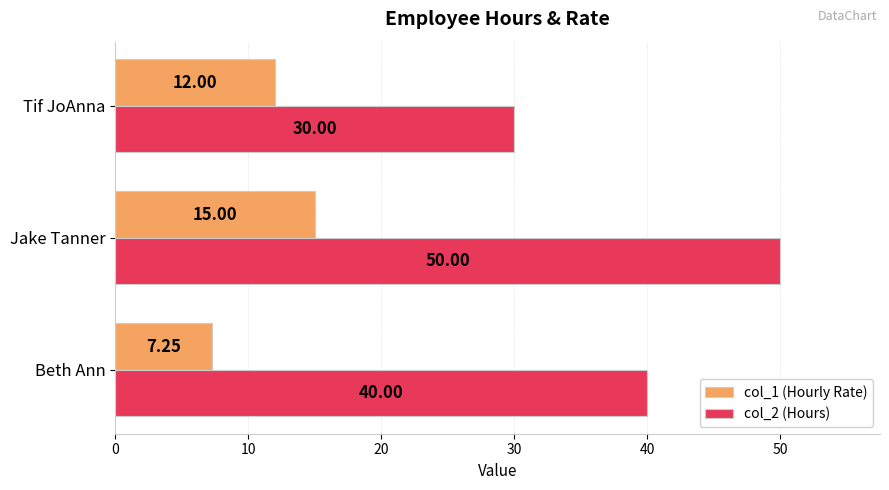

What is the difference between the highest and lowest values at Jake Tanner?

35.0